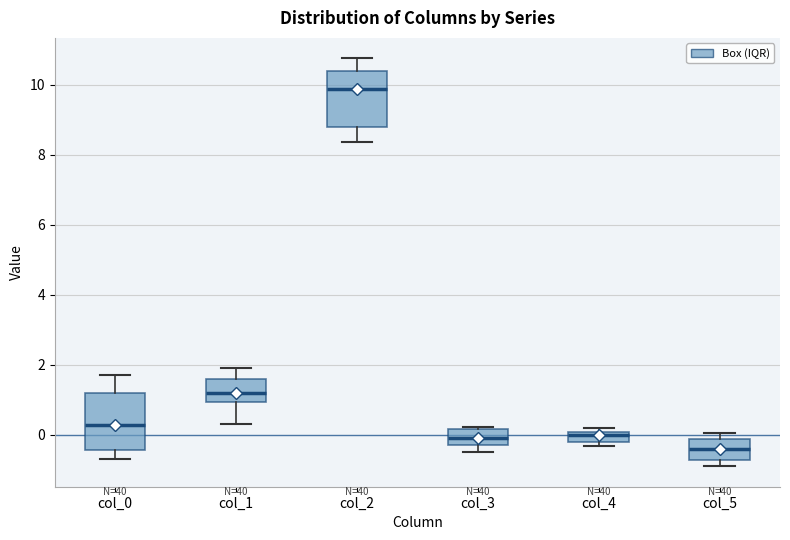

Which box has the lowest median line?

col_5